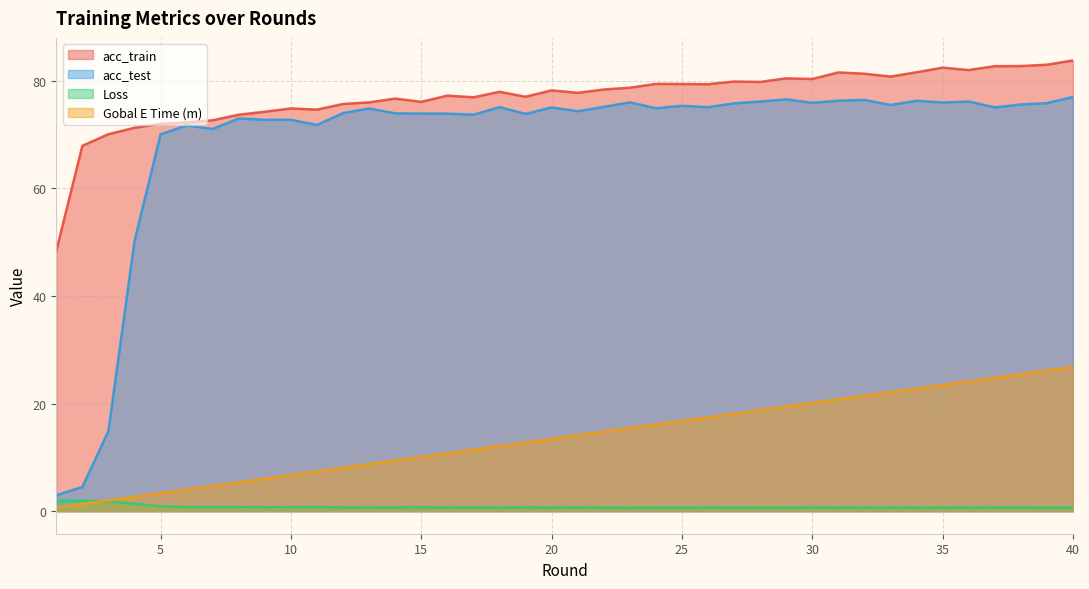

Reading right to left, transcribe all the data shown in this chart.

acc_train: 83.7	82.9	82.7	82.7	81.9	82.4	81.5	80.7	81.3	81.5	80.3	80.4	79.7	79.8	79.3	79.3	79.4	78.7	78.3	77.7	78.2	77.0	77.9	76.9	77.2	76.0	76.6	75.9	75.6	74.6	74.8	74.2	73.7	72.6	72.2	72.0	71.2	70.0	67.9	48.3
acc_test: 77.0	75.8	75.5	75.0	76.1	75.9	76.2	75.5	76.4	76.2	75.8	76.5	76.1	75.8	75.0	75.3	74.8	76.0	75.1	74.3	75.0	73.8	75.0	73.7	73.8	73.8	73.9	74.8	74.0	71.8	72.7	72.7	73.0	71.0	71.7	70.0	50.1	14.9	4.5	3.0
Loss: 0.7	0.7	0.7	0.7	0.7	0.7	0.7	0.7	0.7	0.7	0.7	0.6	0.6	0.7	0.7	0.6	0.7	0.6	0.7	0.7	0.7	0.7	0.7	0.7	0.7	0.7	0.7	0.7	0.7	0.8	0.7	0.7	0.7	0.8	0.8	0.9	1.4	1.8	1.9	2.0
Gobal E Time (m): 26.8	26.1	25.5	24.8	24.1	23.4	22.8	22.1	21.4	20.8	20.1	19.4	18.8	18.1	17.4	16.8	16.1	15.4	14.8	14.1	13.4	12.8	12.1	11.4	10.7	10.1	9.4	8.7	8.0	7.4	6.7	6.0	5.4	4.7	4.0	3.3	2.7	2.0	1.4	0.7